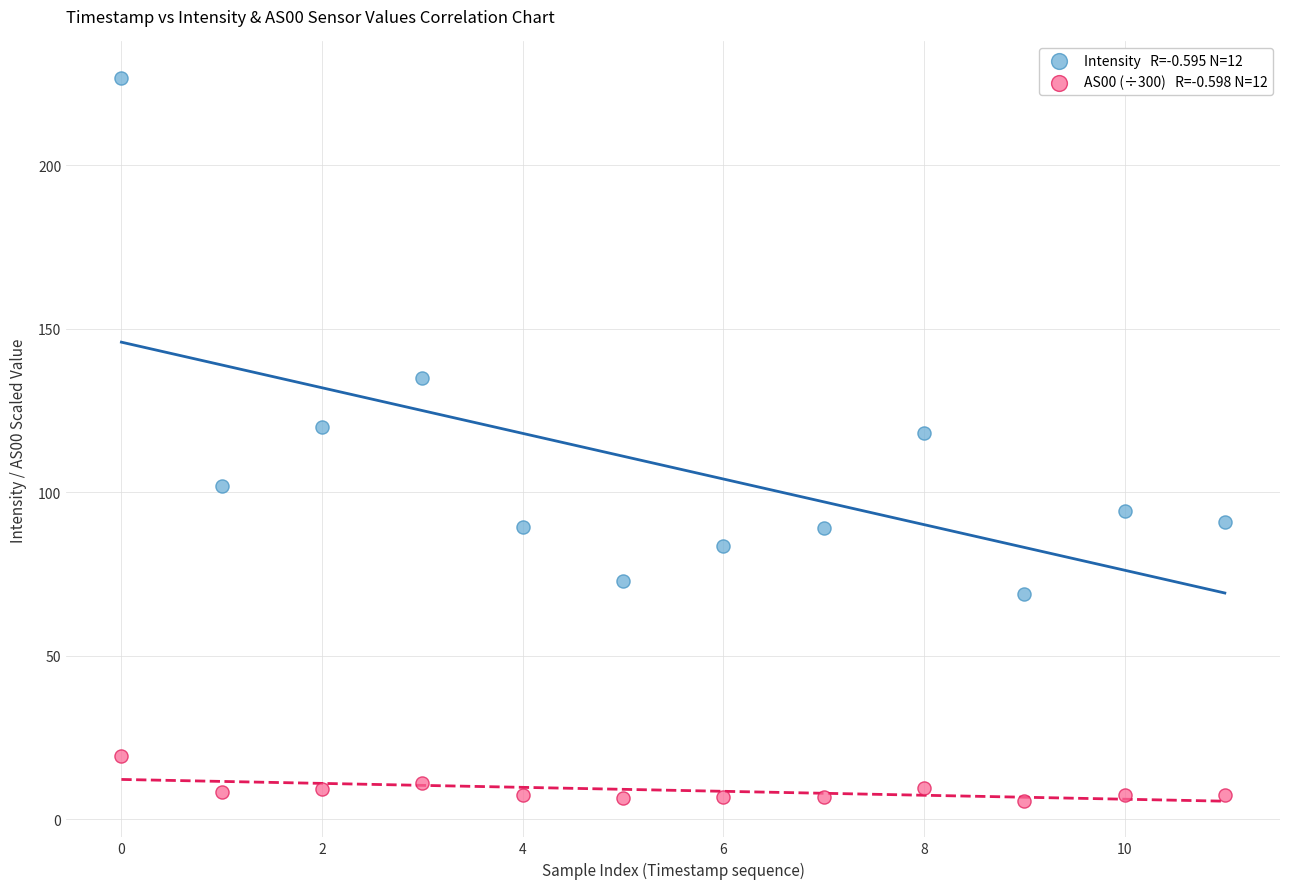

Across all data points, what is the range of Y values (max minus min)?

221.1